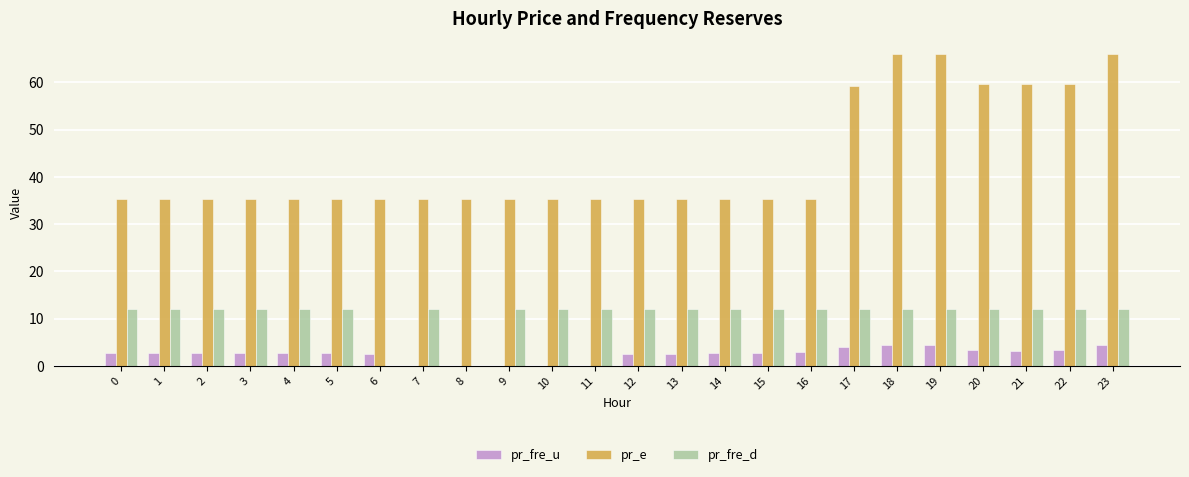

What is the sum of all pr_fre_u values?

59.5